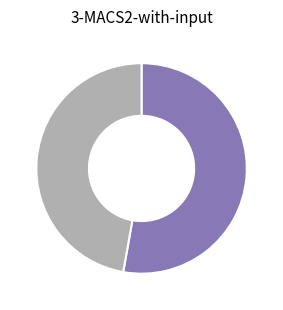

Does any single category account for the majority?

Yes